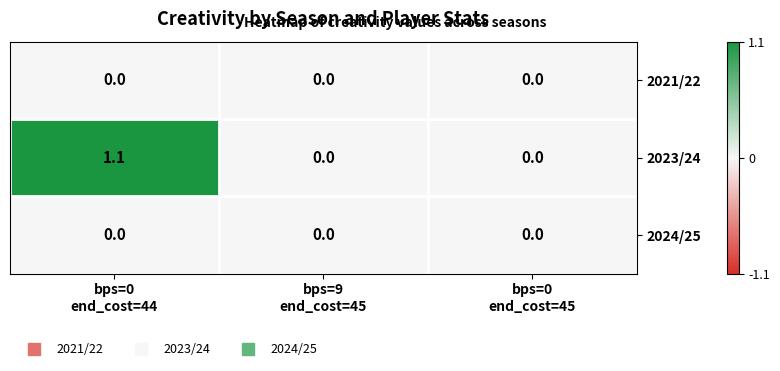

How many values in 2023/24 are above zero?

1